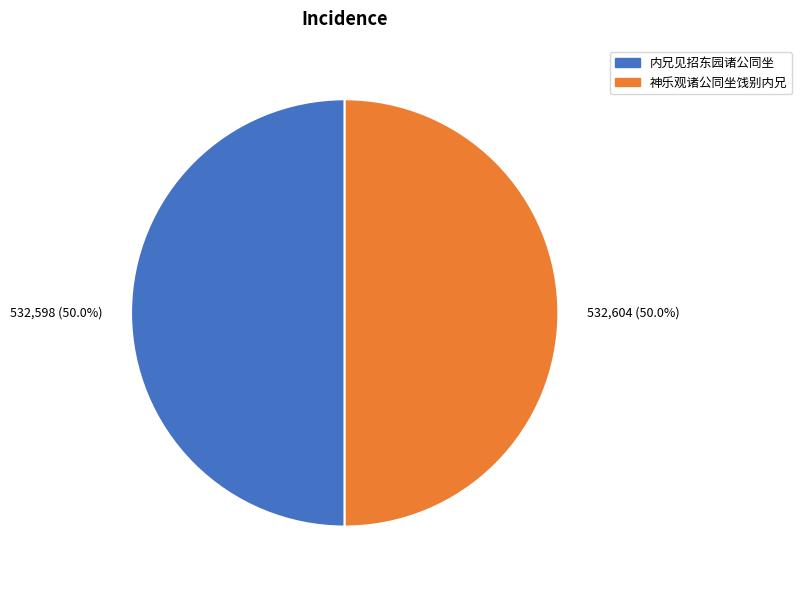

Is the sum of 神乐观诸公同坐饯别内兄 and 内兄见招东园诸公同坐 greater than half?

Yes